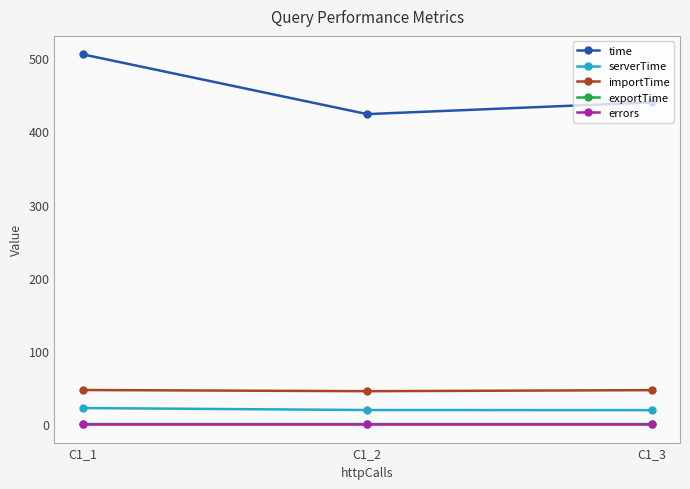

Rank the categories by time value from lowest to highest.

C1_2, C1_3, C1_1